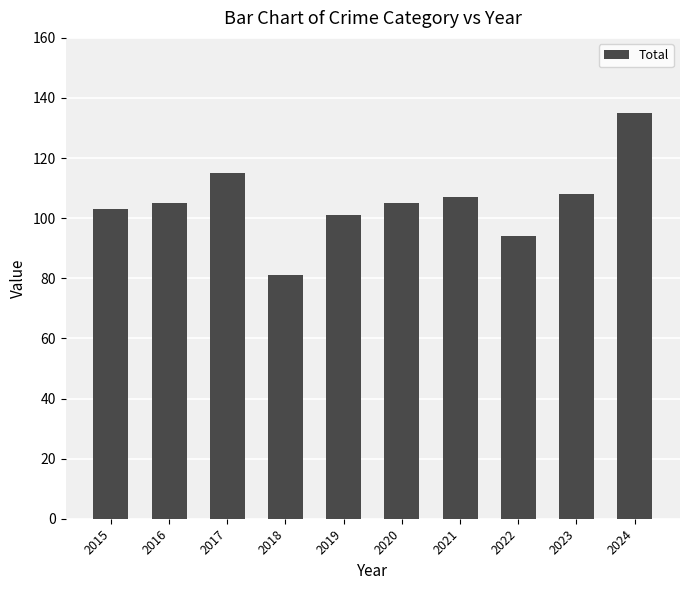

Between 2023 and 2018, which is larger?

2023